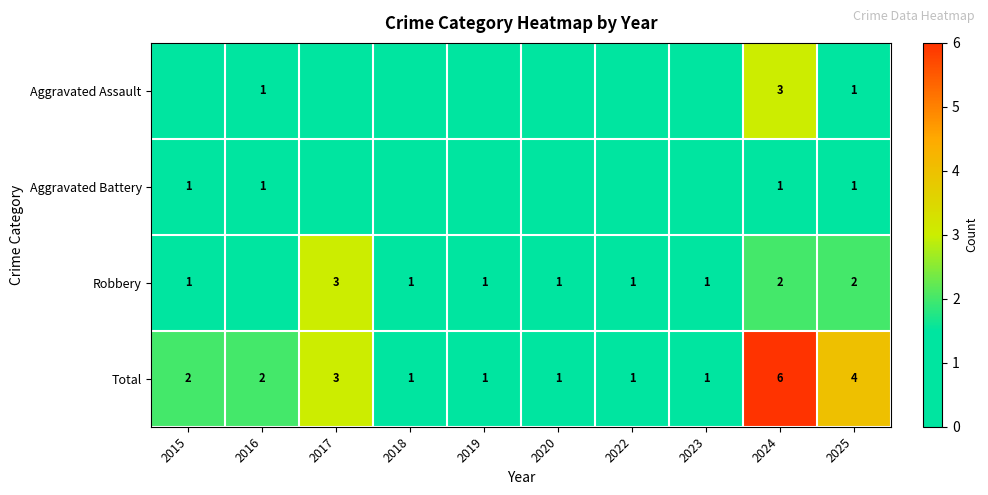

Read the Total value at 2017.

3